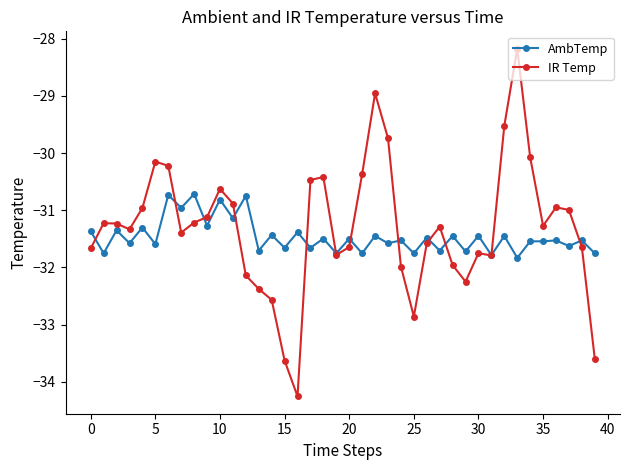

What is the value of the IR Temp point at the 39th from the left?

-31.6